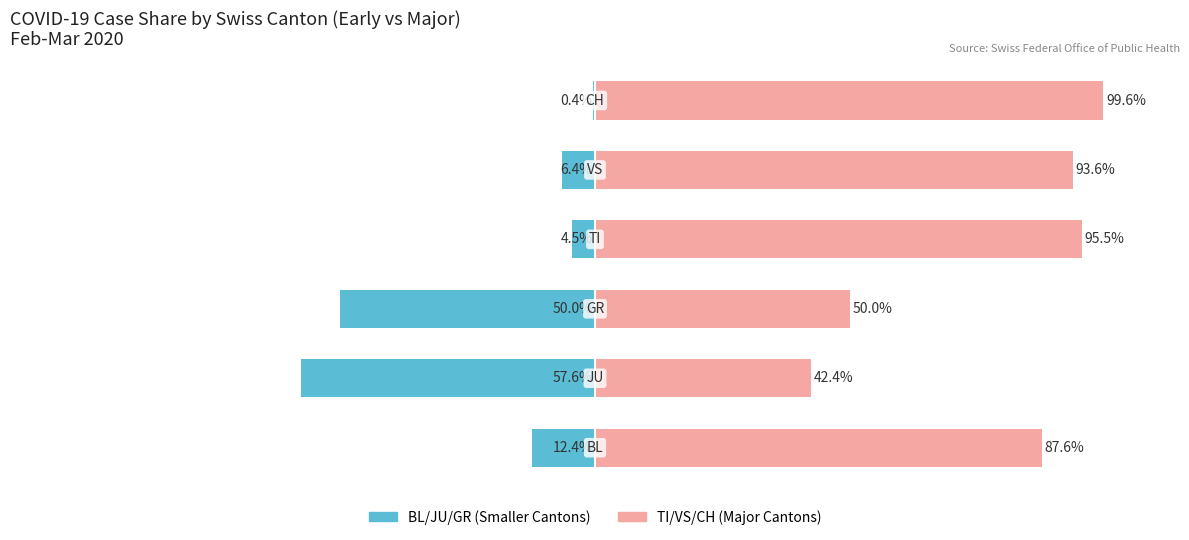

What is the value of the BL / JU / GR (Early cantons) bar at the 3rd from the left?

-50.0